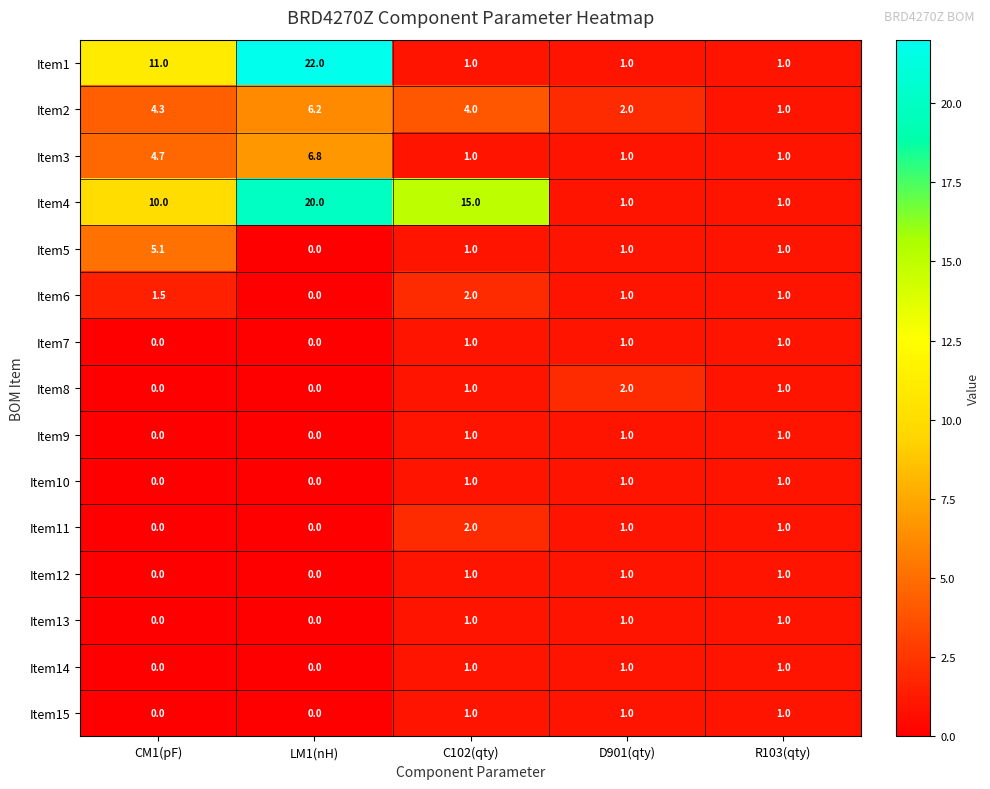

At how many categories does at least one series exceed 6?

3